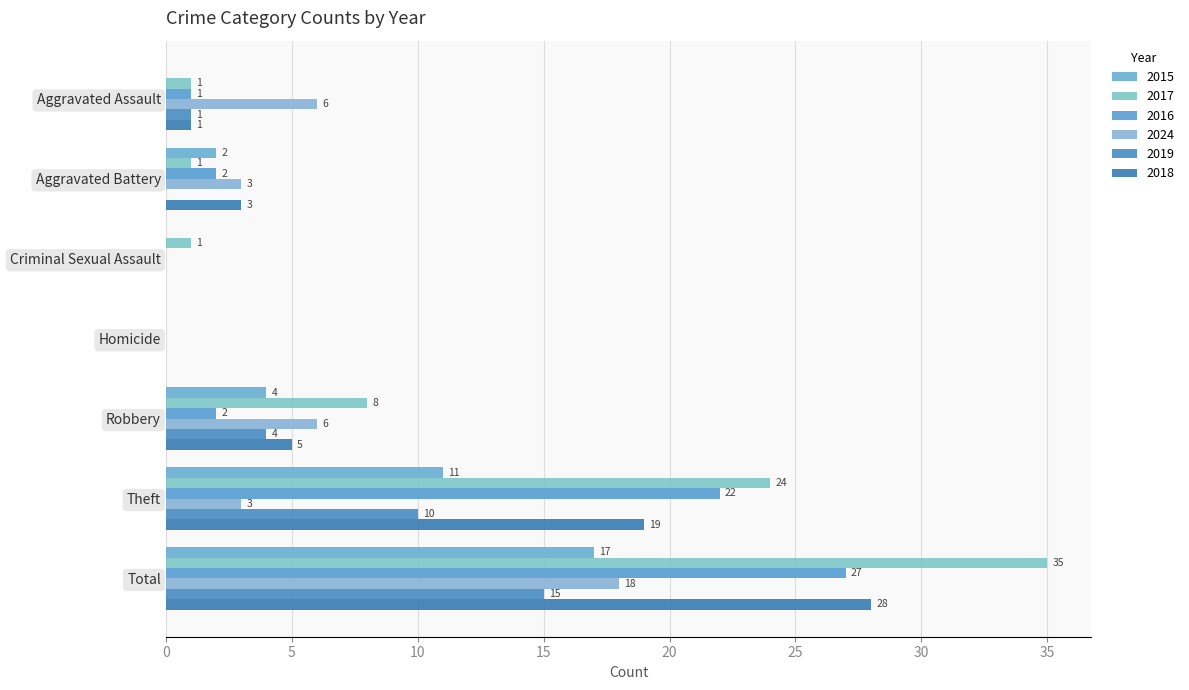

What is the label of the 1st bar from the right?

Total